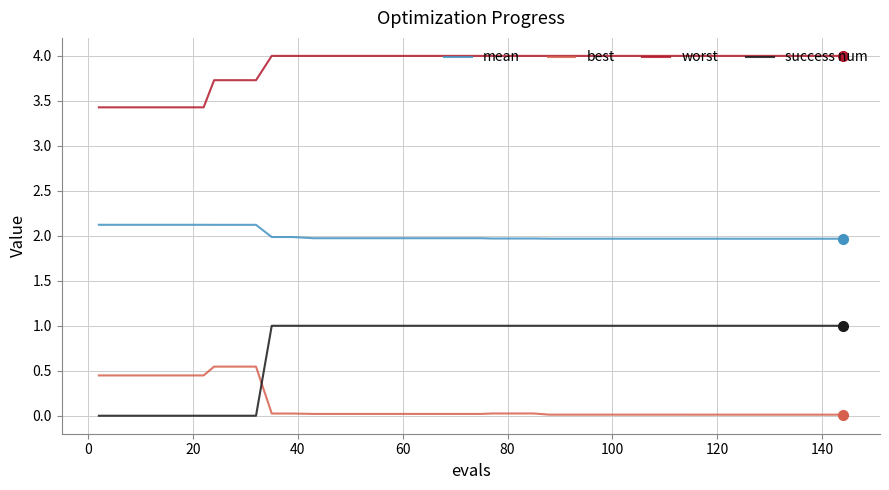

What is the average value of the success num series?

0.8